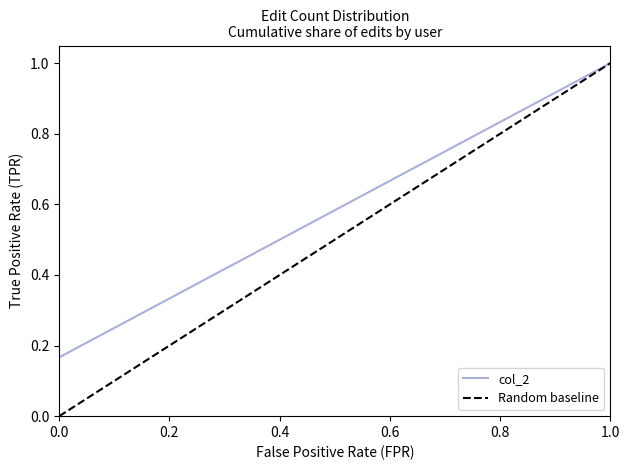

What is the maximum value for col_2?

1.0